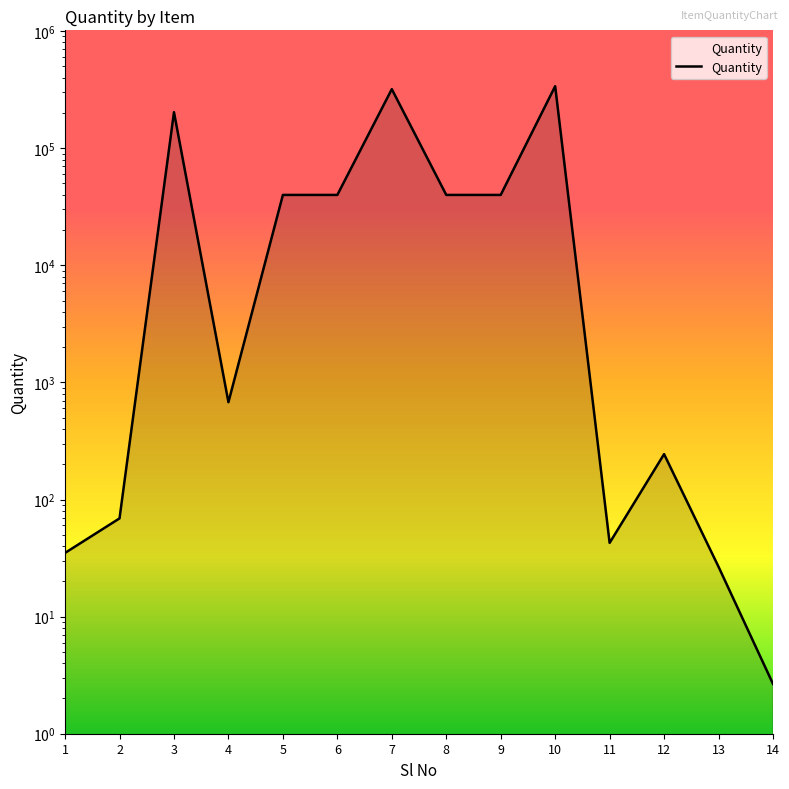

How many lines are shown in the chart?

1